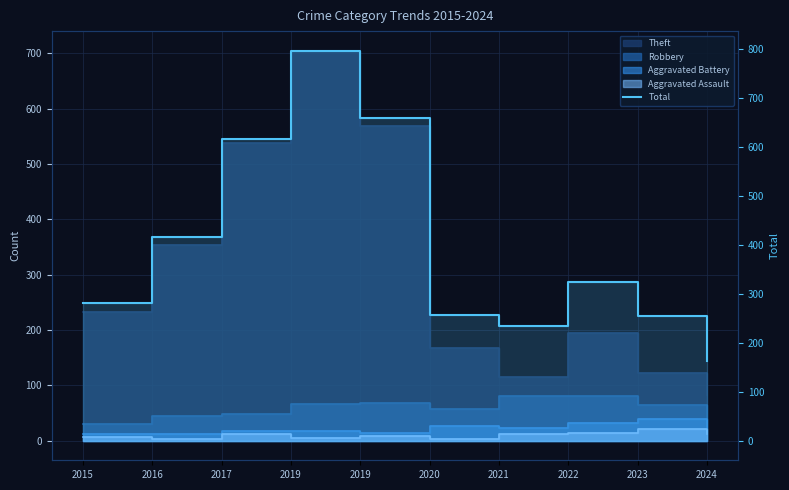

What is the difference between the maximum and minimum values?

634